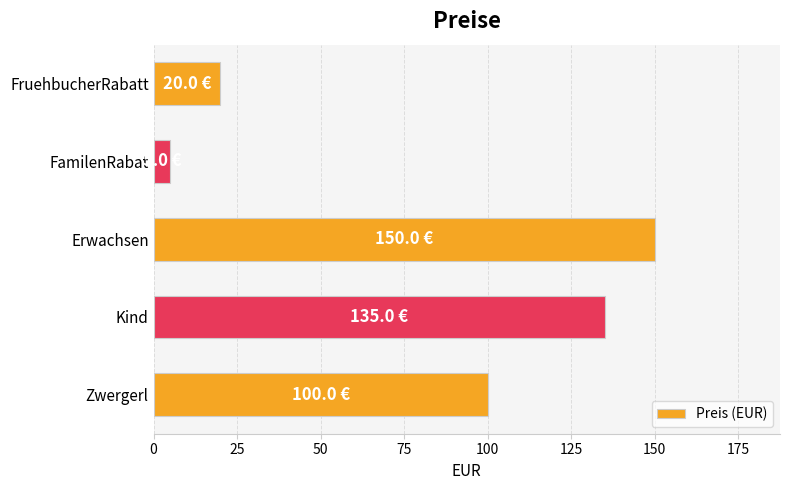

Reading top to bottom, transcribe all the data shown in this chart.

FruehbucherRabatt=20	FamilenRabat=5	Erwachsen=150	Kind=135	Zwergerl=100